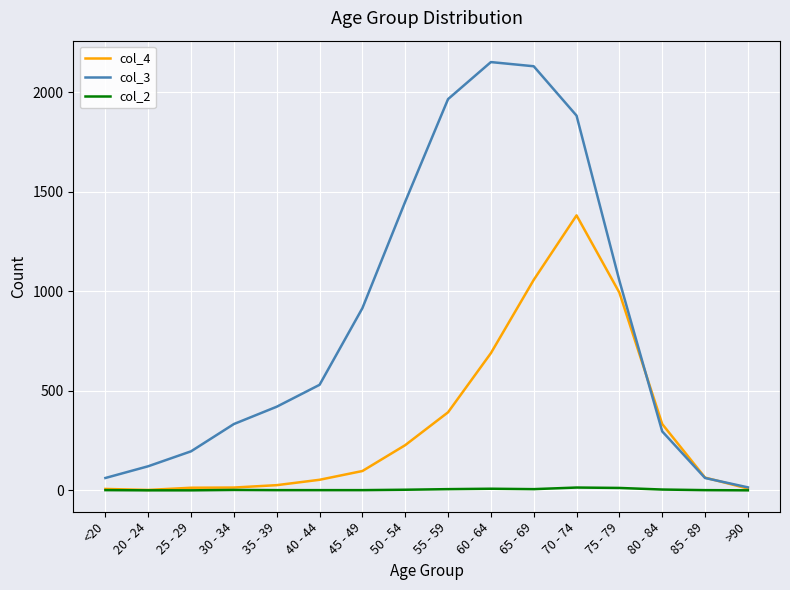

List the series in order of their overall mean, highest first.

col_3, col_4, col_2